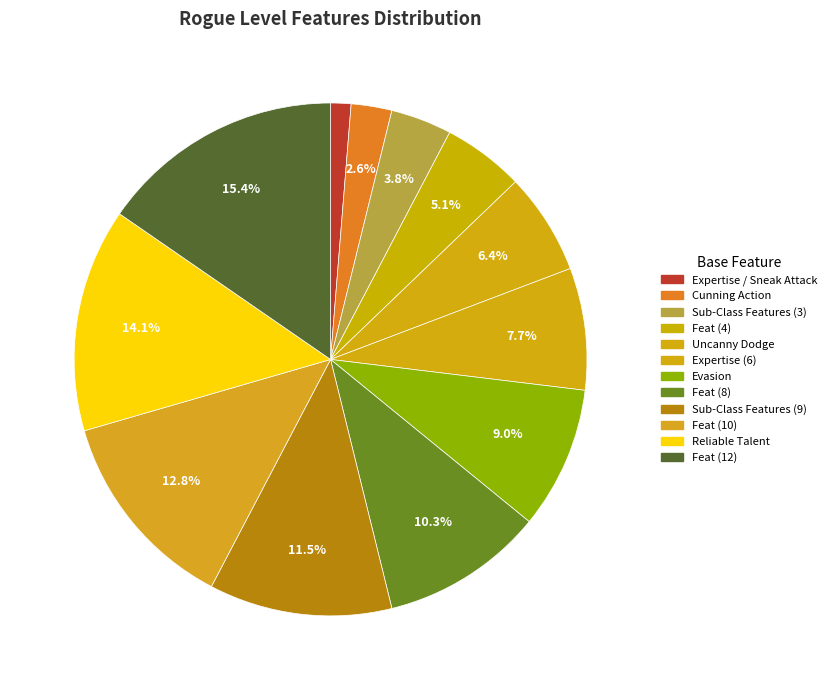

To the nearest percent, what portion does Feat (8) represent?

10%